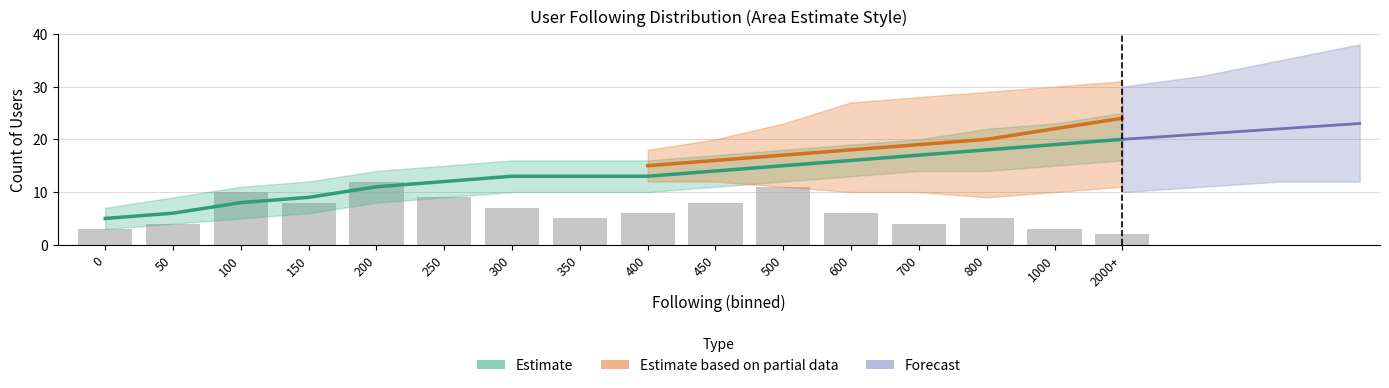

What is the change in value from 0 to 600?

+3